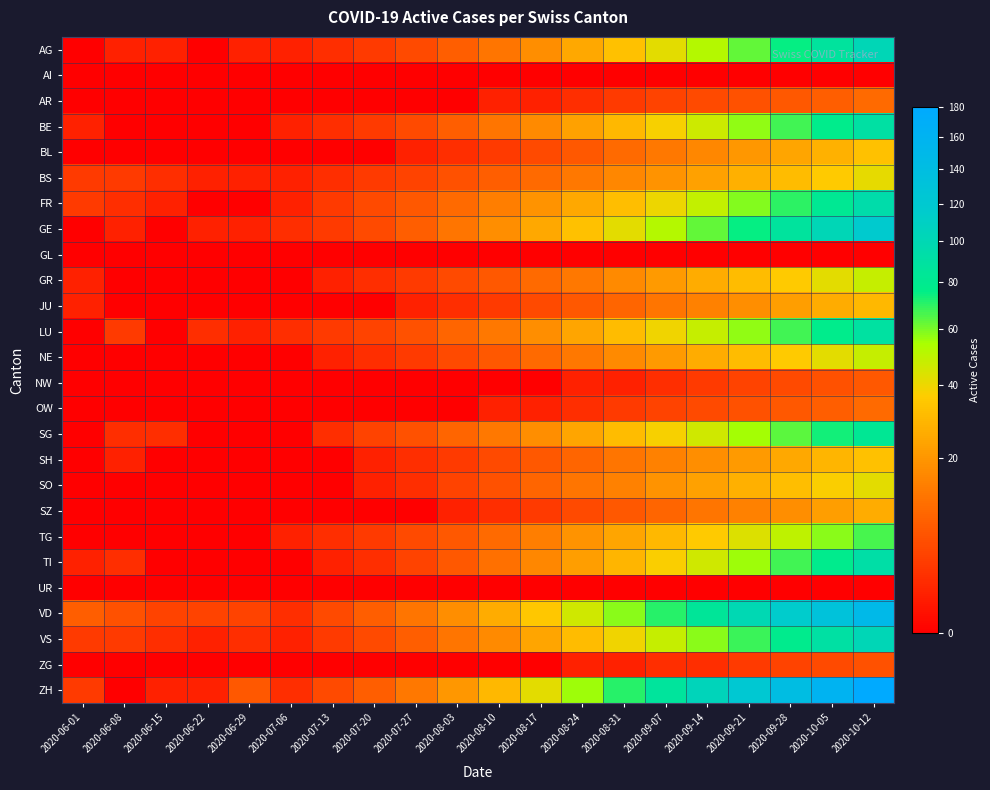

What is the greatest value displayed?

180